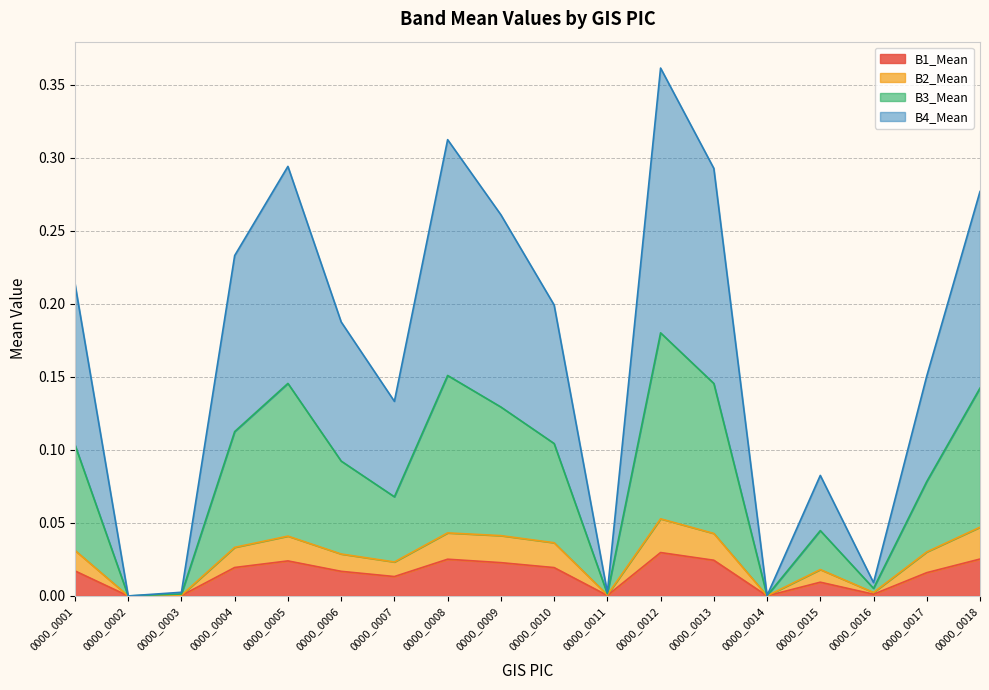

At which category does B2_Mean reach its first local valley?

0000_0002